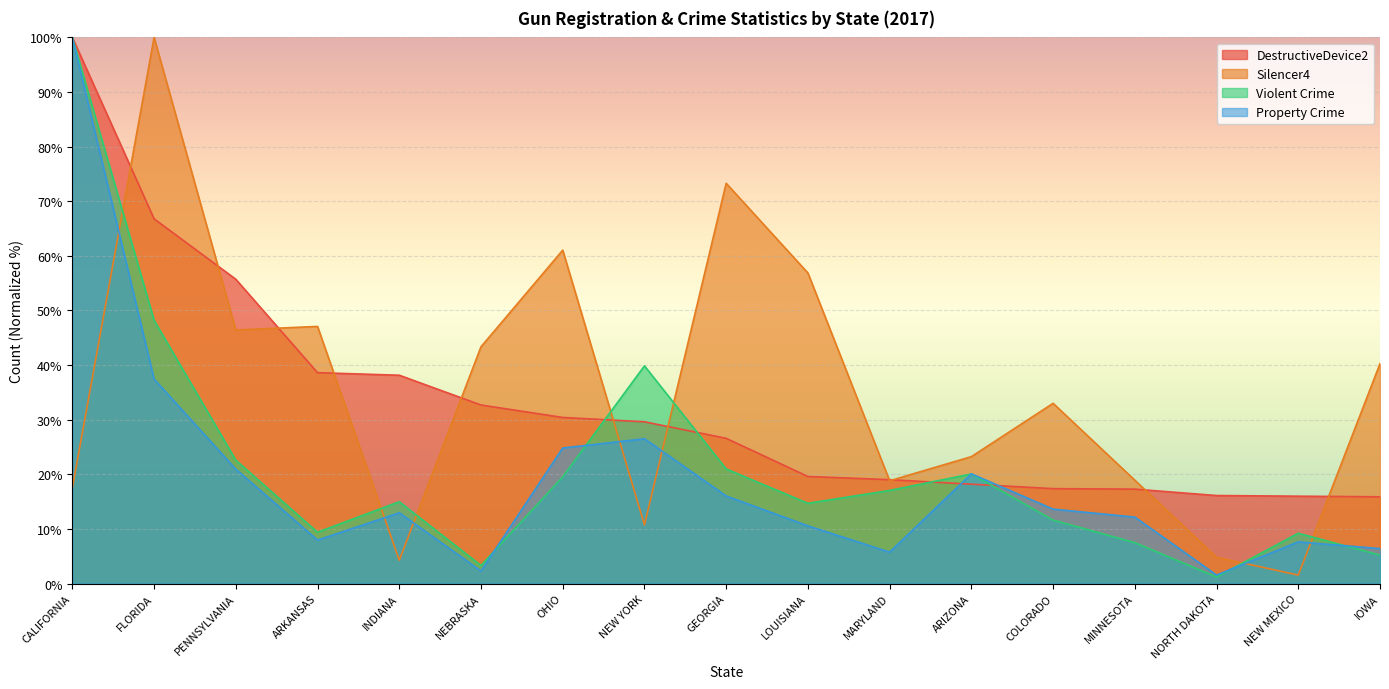

How many data points in Property Crime are less than 12?

7